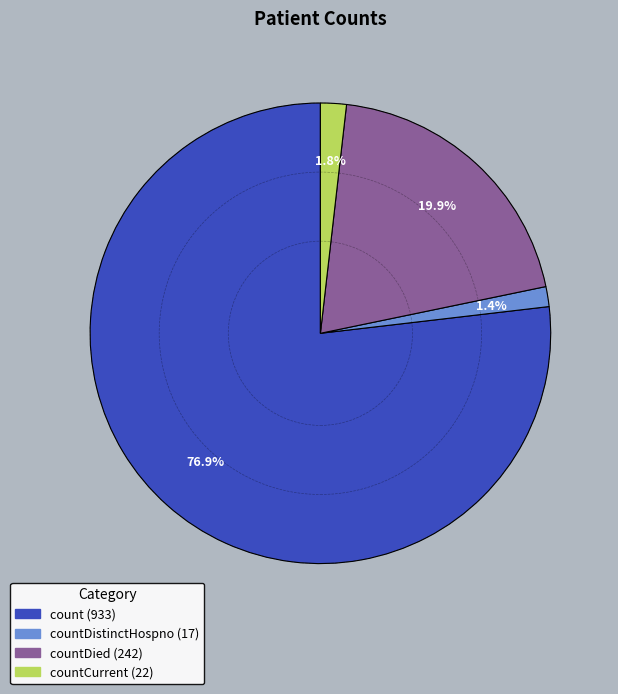

Does any single category account for the majority?

Yes